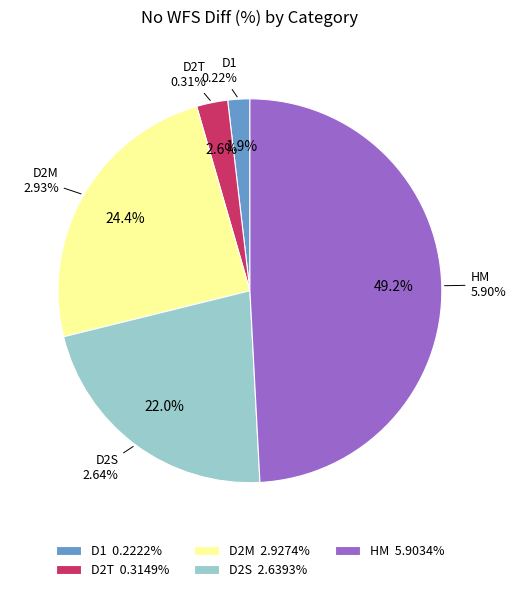

To the nearest percent, what percentage of the pie is D1?

2%